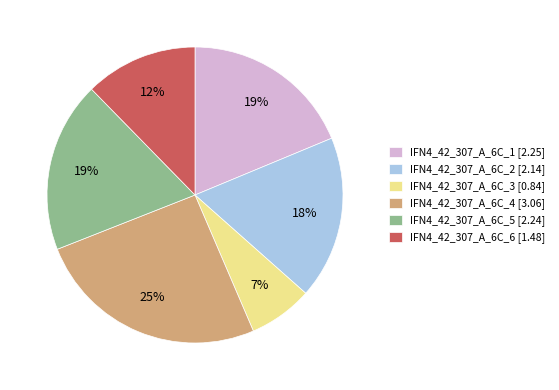

How many segments does this pie chart have?

6